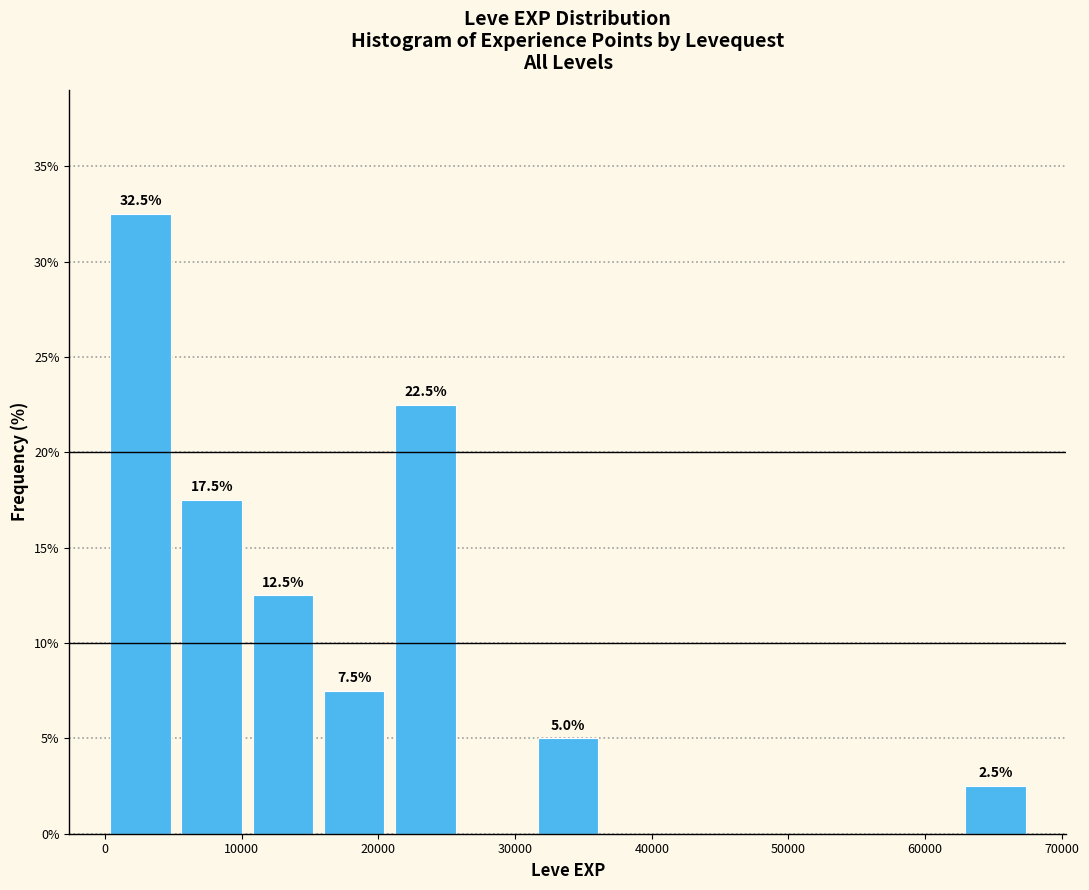

Over which range of the x-axis is the bar tallest?

0 to 5000